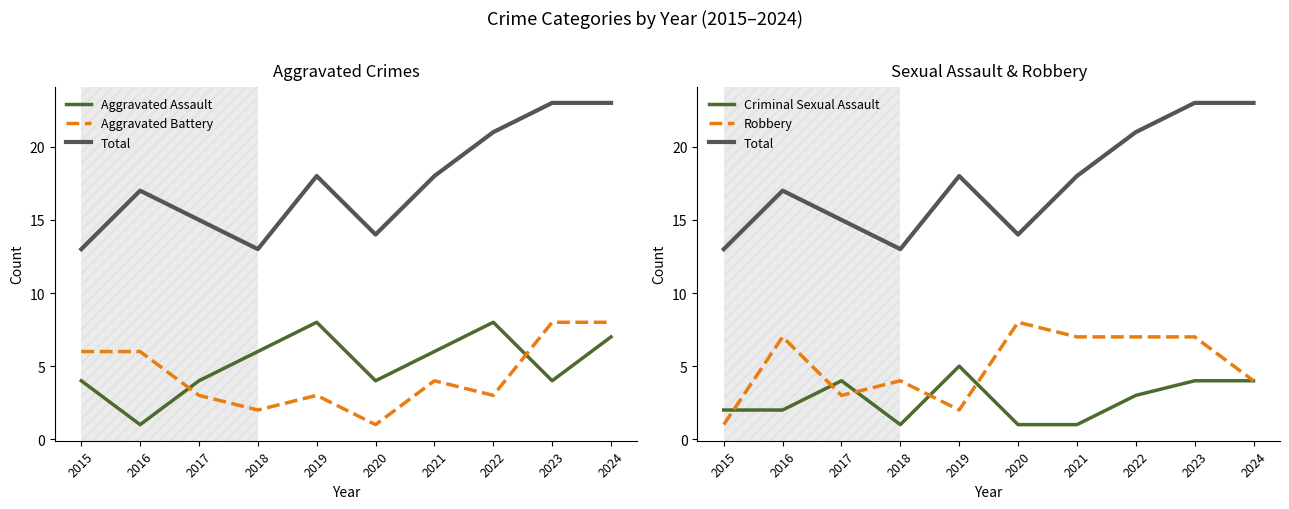

List the series in order of their peak value, lowest first.

Criminal Sexual Assault, Aggravated Assault, Aggravated Battery, Robbery, Total